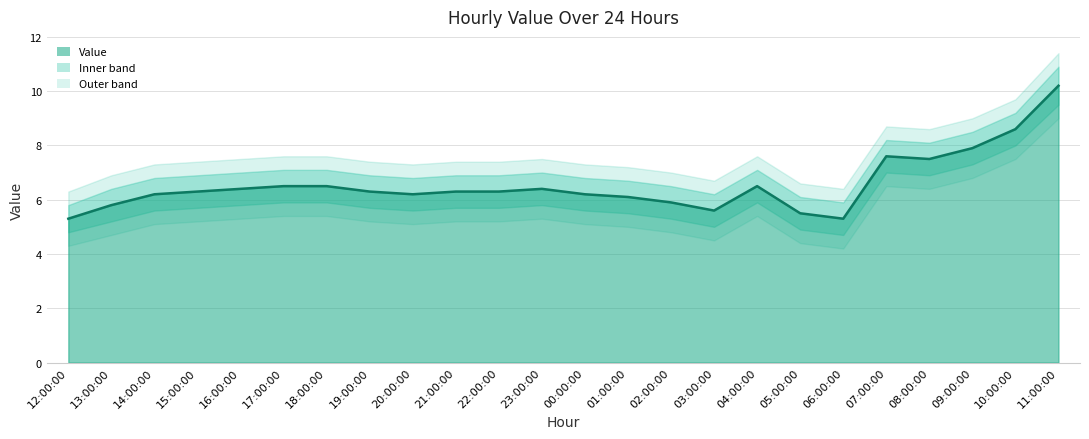

Approximately how many times larger is the value at 14:00:00 compared to 10:00:00?

0.7